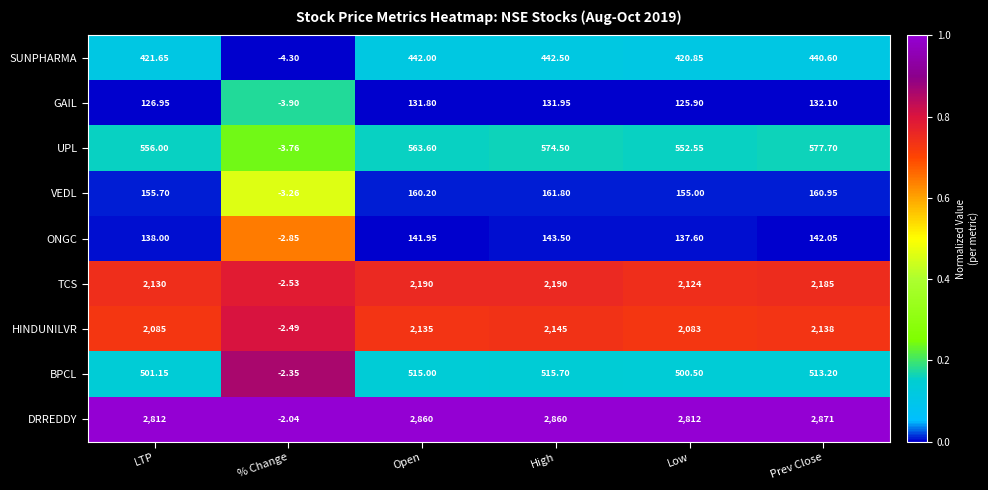

At which category does the chart reach its peak across all series?

Prev Close